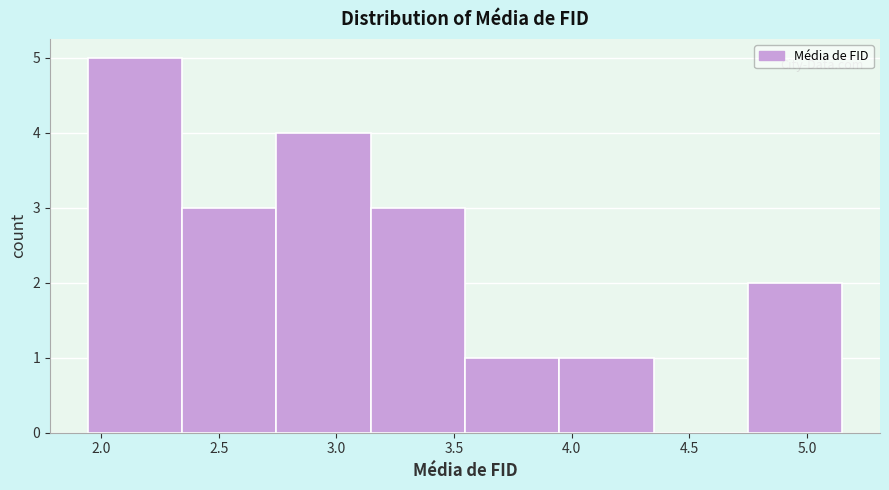

Reading left to right, list every bar in this chart as the range it spans on the x-axis followed by its height. Neither the bar edges nor the heights are printed on the chart, so give them approximately, as read against the axes.

1.95 to 2.35: 5
2.35 to 2.75: 3
2.75 to 3.15: 4
3.15 to 3.55: 3
3.55 to 3.95: 1
3.95 to 4.35: 1
4.35 to 4.75: 0
4.75 to 5.15: 2